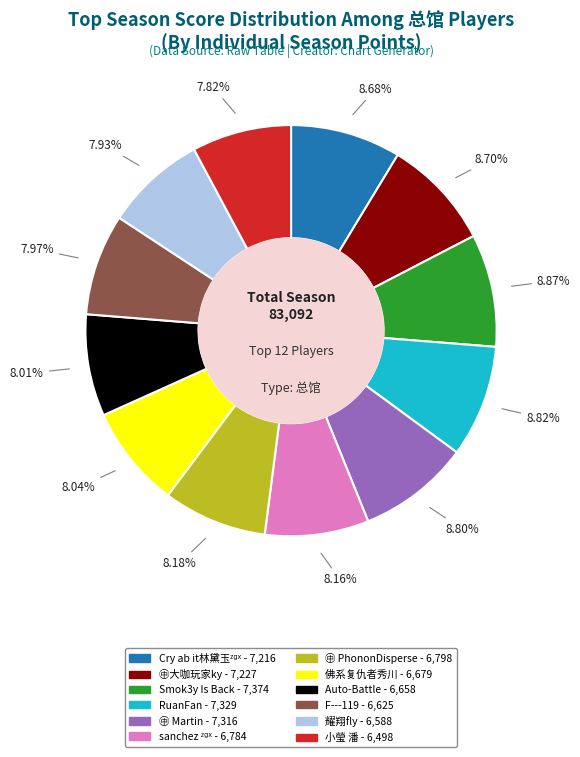

Count the number of slices in the pie.

12